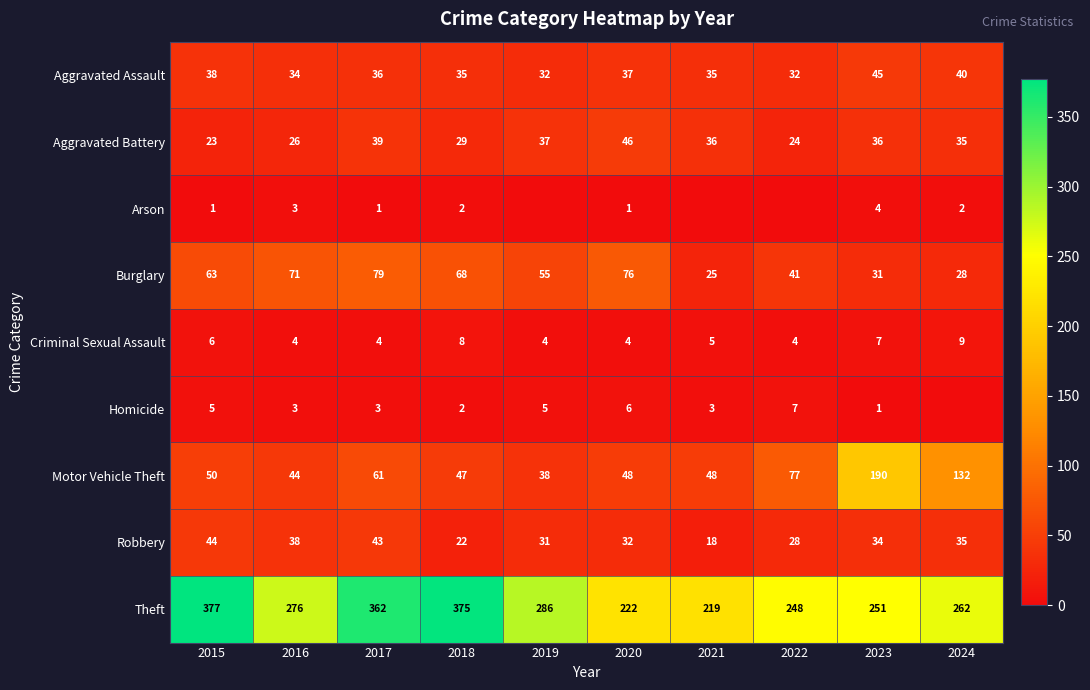

At how many categories does at least one series exceed 270?

5